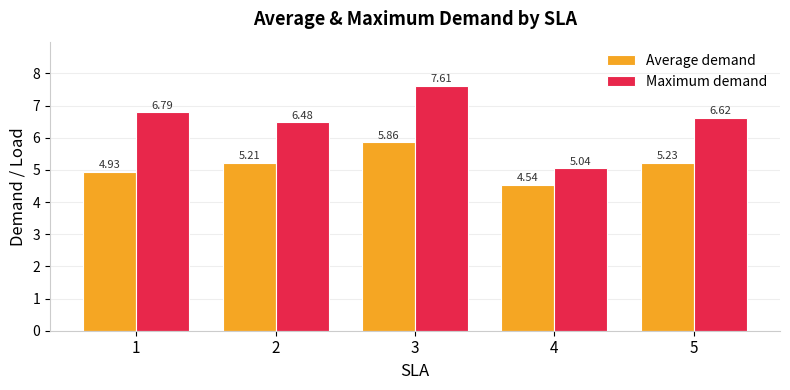

What is the sum of all Average demand values?

25.8